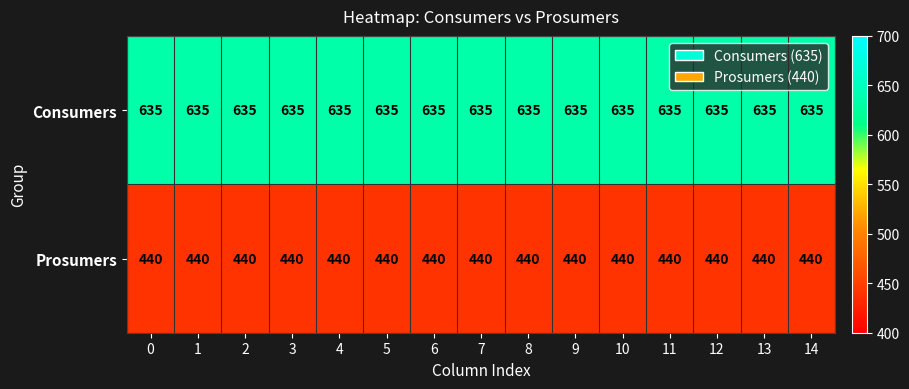

At 6, list the series in order from largest to smallest.

Consumers, Prosumers